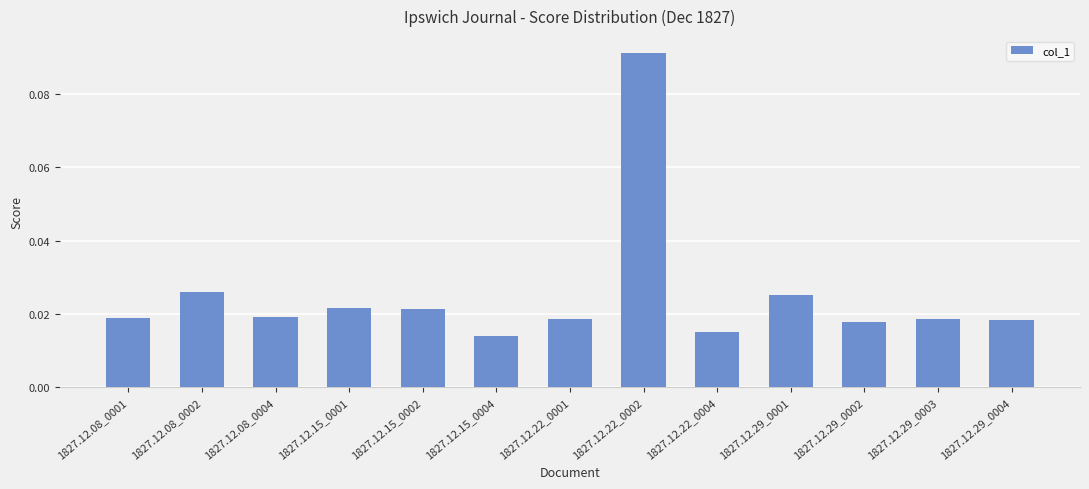

Between 1827.12.15_0004 and 1827.12.29_0004, which is larger?

1827.12.29_0004